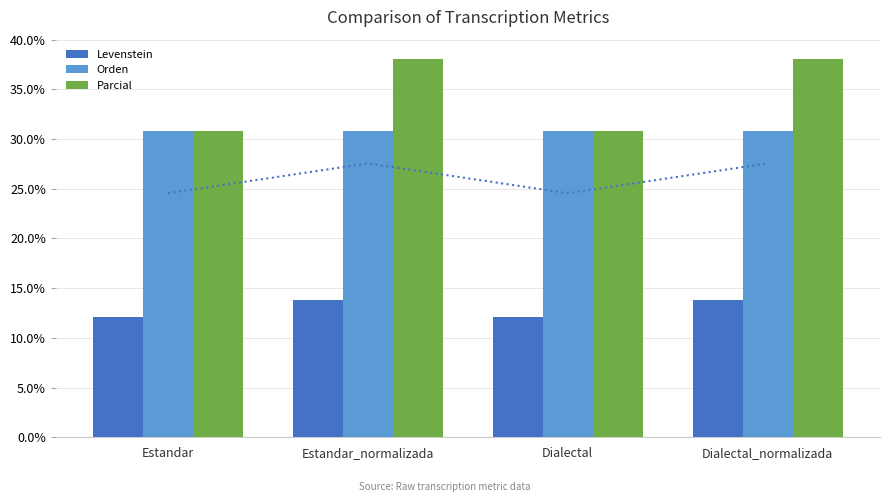

Is it true that Orden equals 30.8 at Dialectal?

True